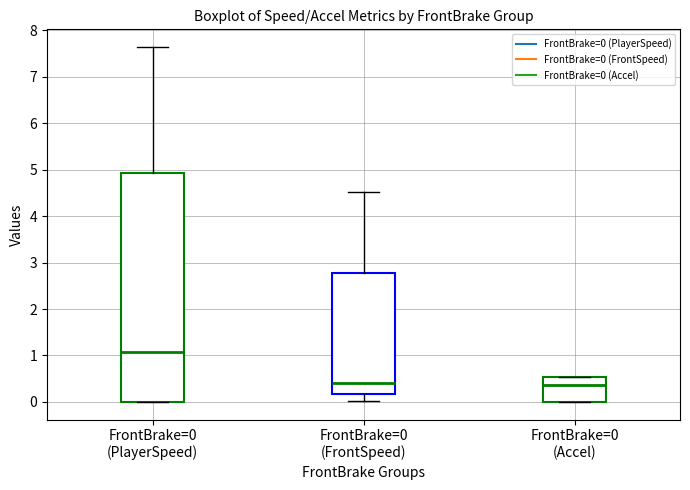

Which box's median line is the highest?

FrontBrake=0 (PlayerSpeed)